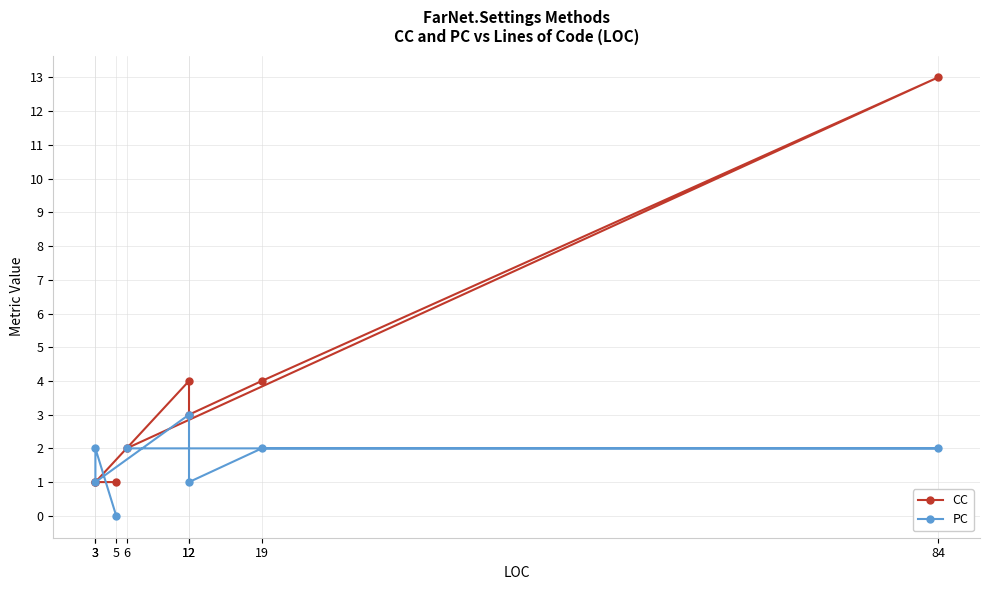

What is the label of the 4th point from the left?

12